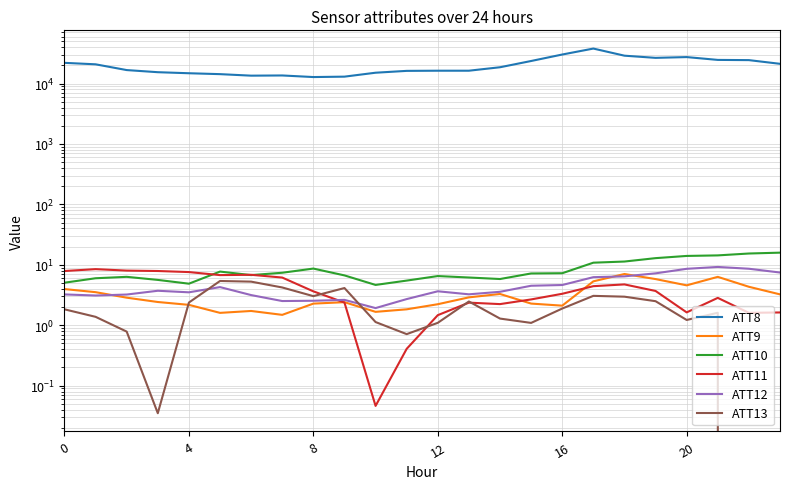

What is the difference between the second highest and minimum values in the ATT10 series?

10.7